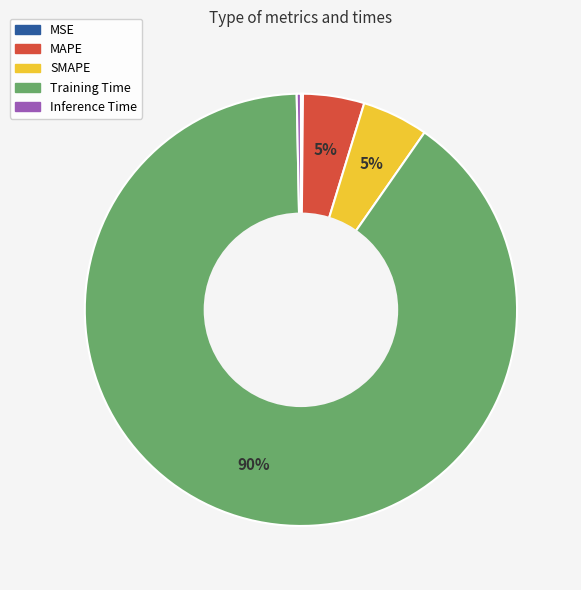

Between Training Time and Inference Time, which is larger?

Training Time